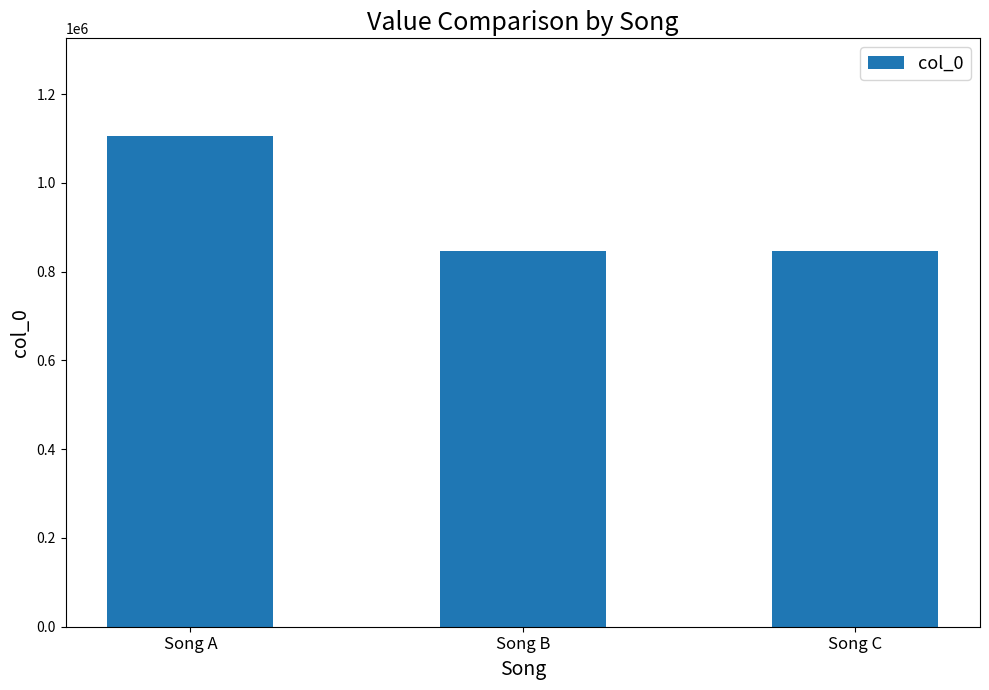

What is the difference between the maximum and minimum values?

257397